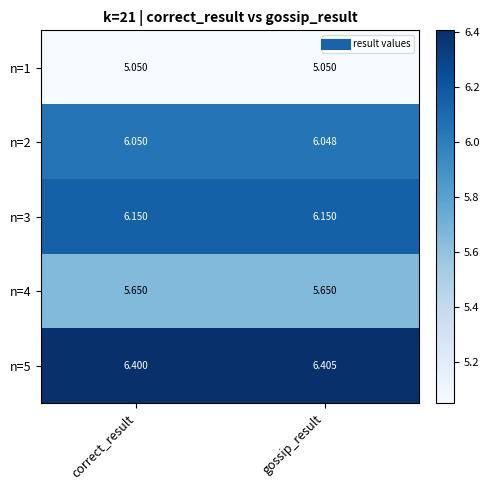

List the labels in order of n=2 value, smallest first.

gossip_result, correct_result